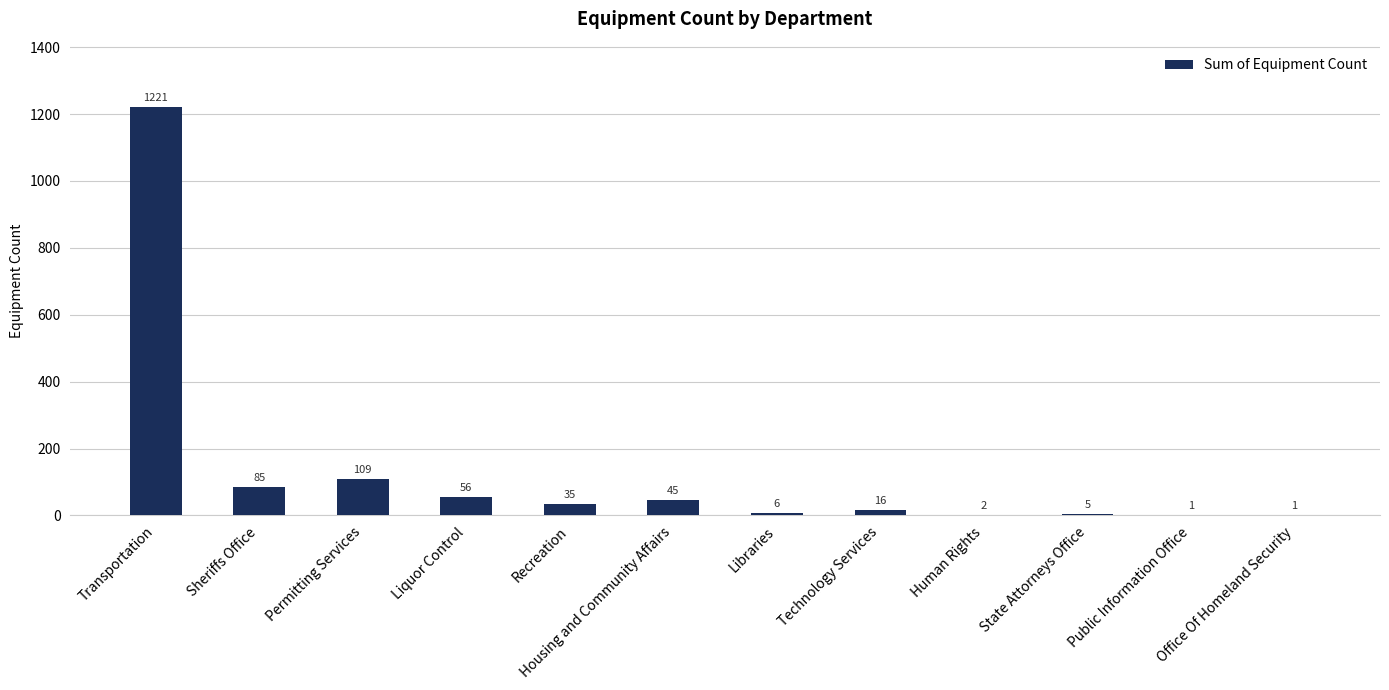

Where is the data nearest to the value 611?

Permitting Services